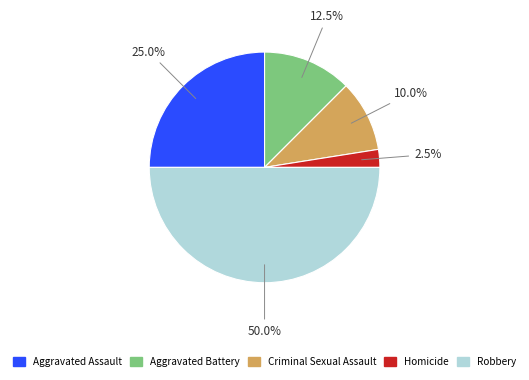

True or false: Robbery accounts for 50% of the total.

True